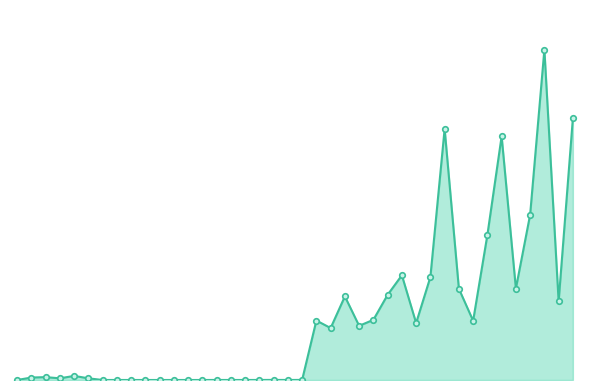

At which category does the data reach its first local valley?

3